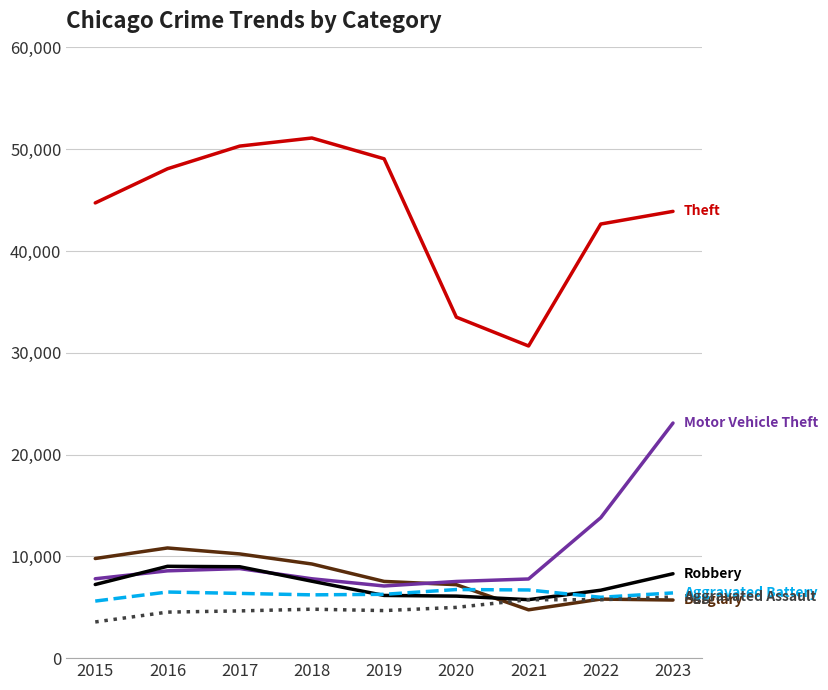

What is the greatest value displayed?

51103